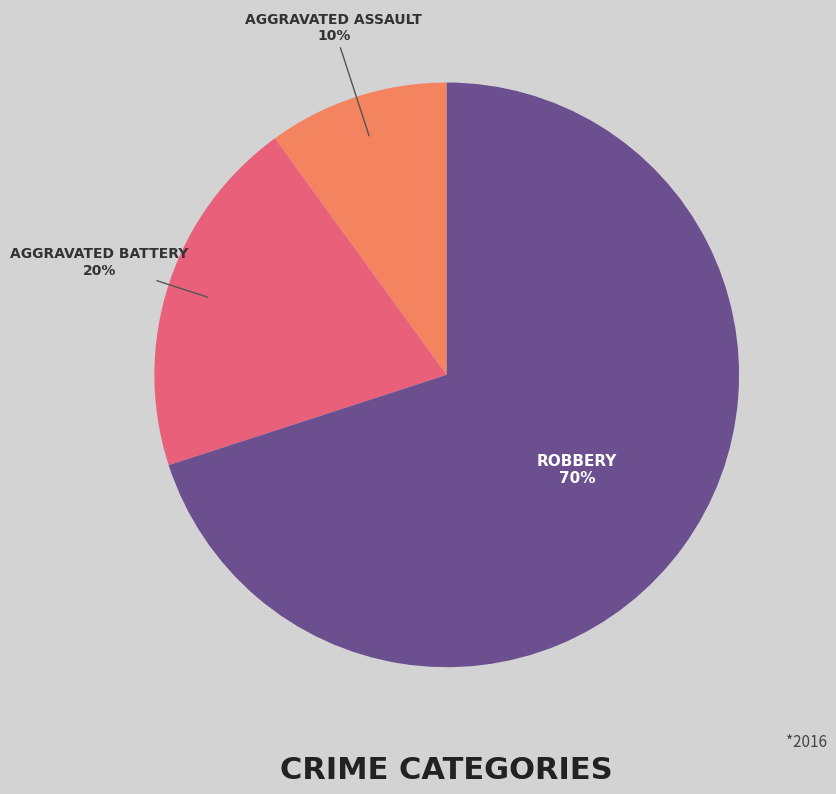

To the nearest percent, what is the difference between the largest and smallest slice percentages?

60%